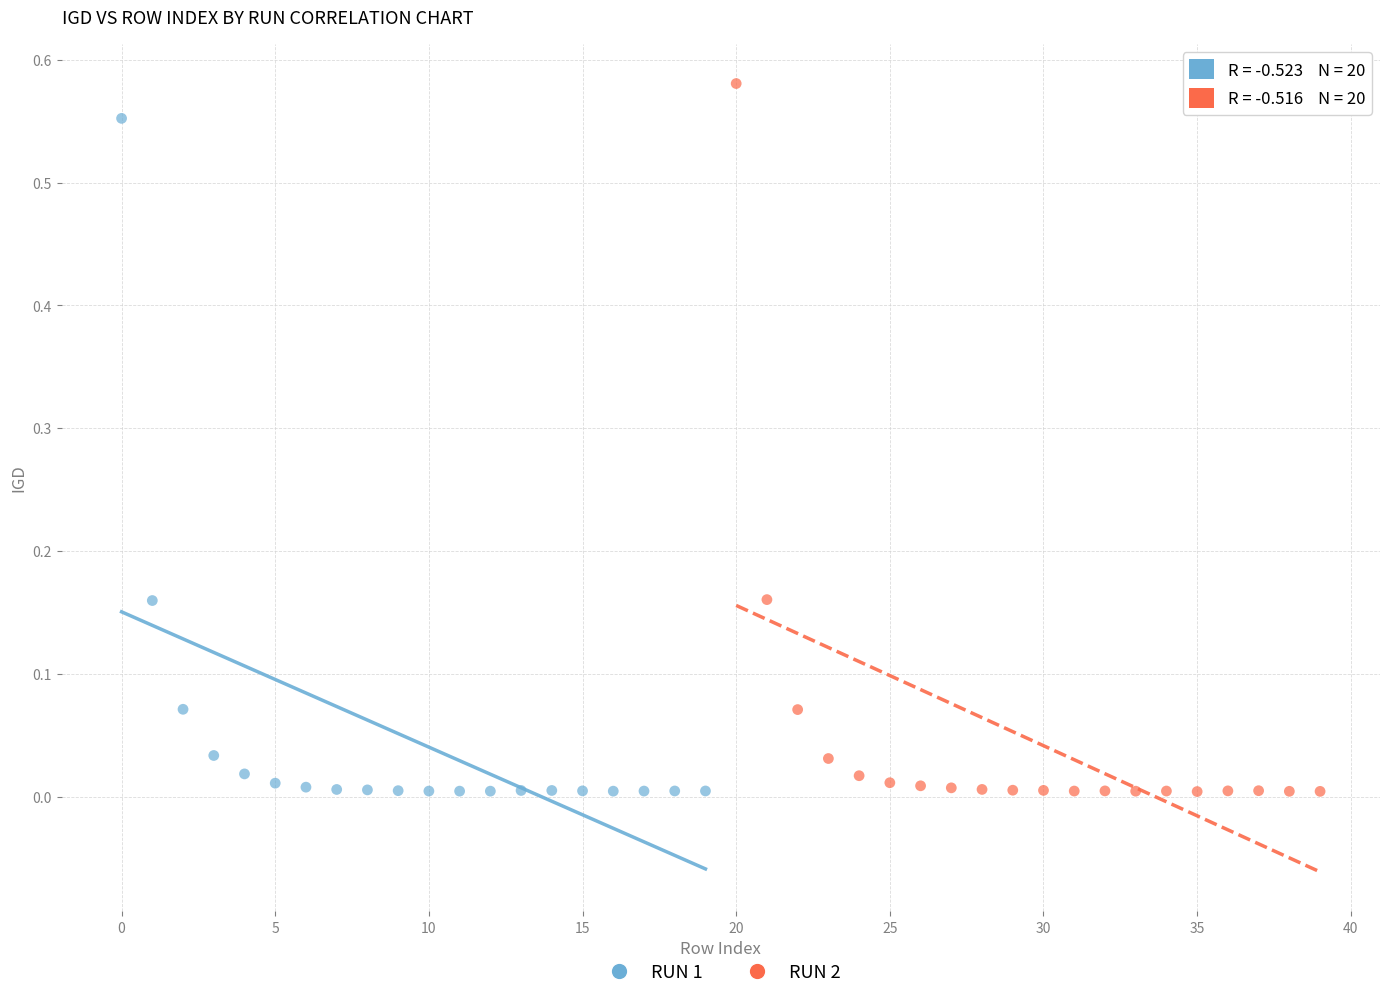

What are all the series names shown in the legend?

RUN 1, RUN 2